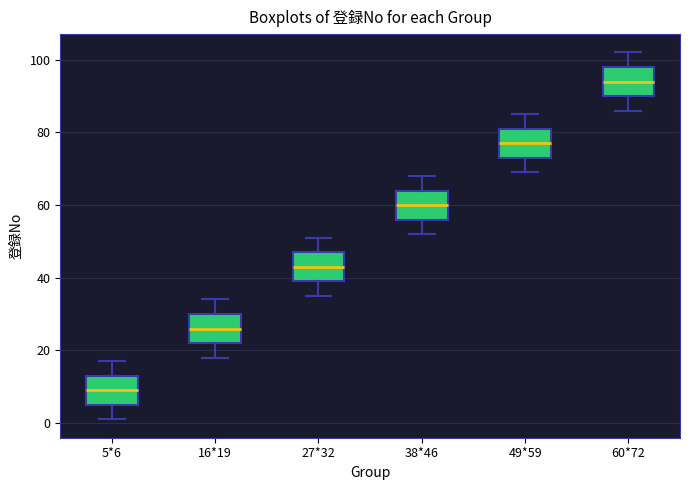

Reading left to right, transcribe this box plot: for each box, give where its median line is, the range the box spans, and where its two whiskers end, as read against the y-axis. The values are not printed on the chart, so give them approximately, as read against the axis.

5*6: median 10, box 6 to 14, whiskers 2 to 18
16*19: median 26, box 22 to 30, whiskers 18 to 34
27*32: median 44, box 40 to 48, whiskers 36 to 52
38*46: median 60, box 56 to 64, whiskers 52 to 68
49*59: median 78, box 74 to 82, whiskers 70 to 86
60*72: median 94, box 90 to 98, whiskers 86 to 102